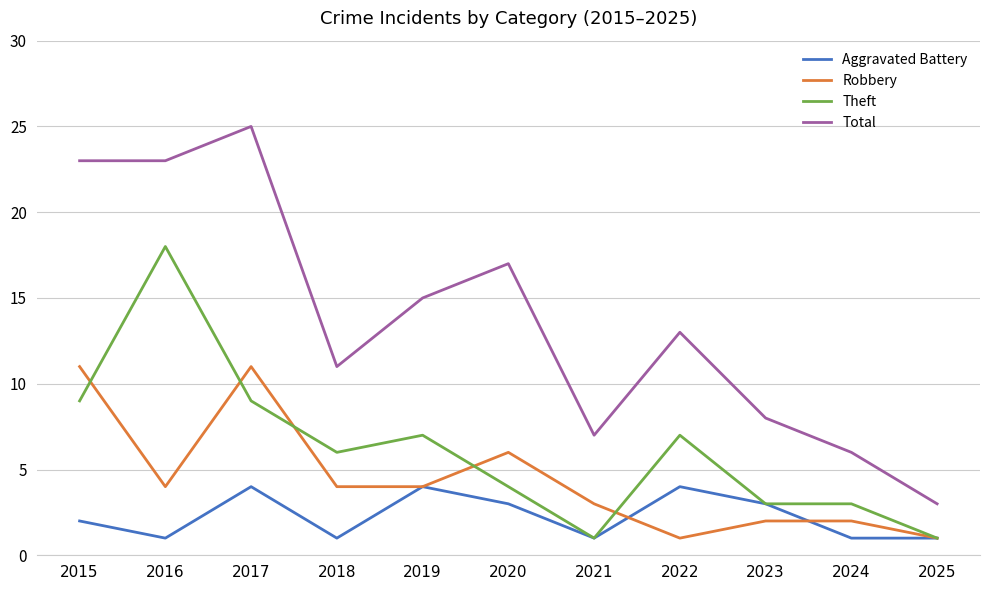

The Robbery series shows 6 at 2020. True or false?

True